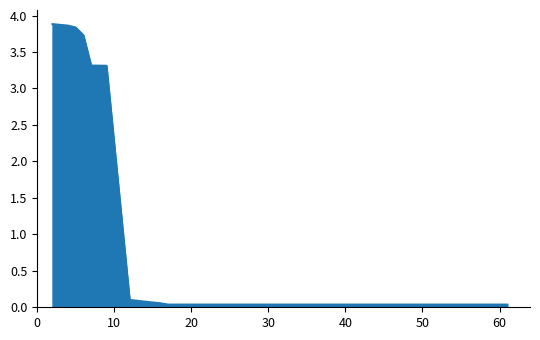

What is the greatest value displayed?

3.9